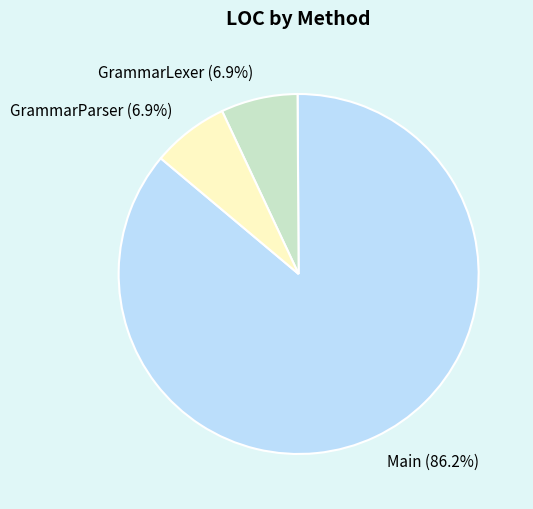

Which category has the biggest portion of the pie?

Main